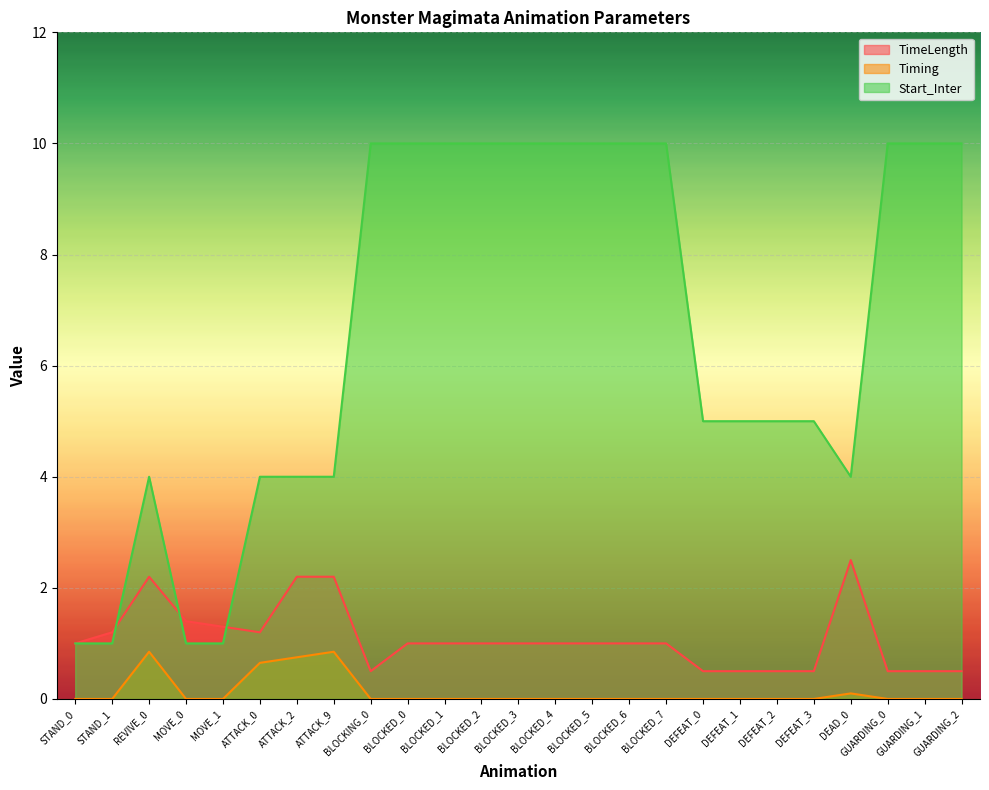

What is the value of the Timing point at the 22nd from the left?

0.1